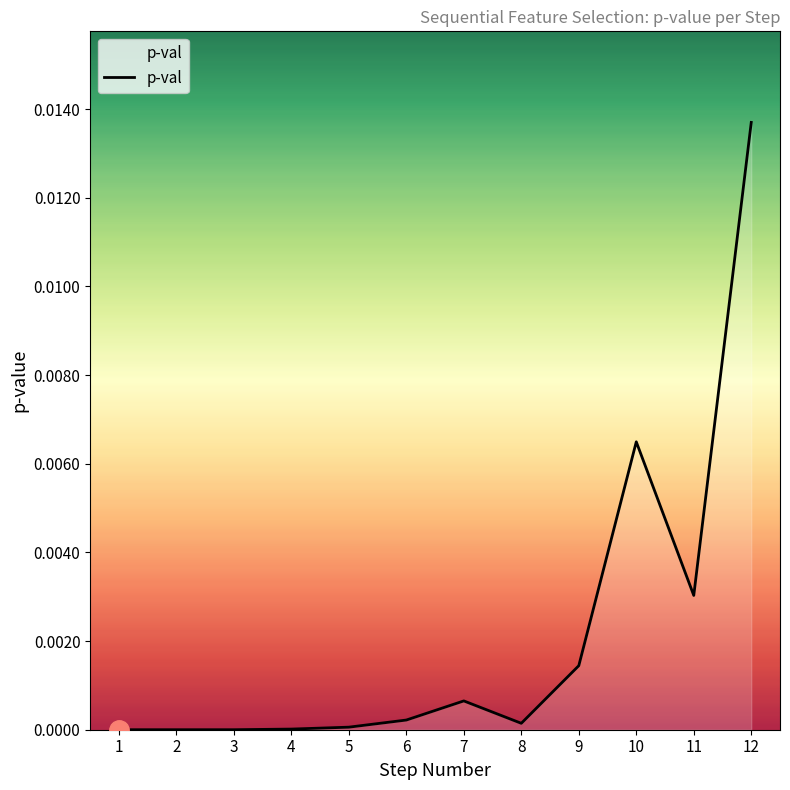

Does the chart display data point markers on the line(s)?

No